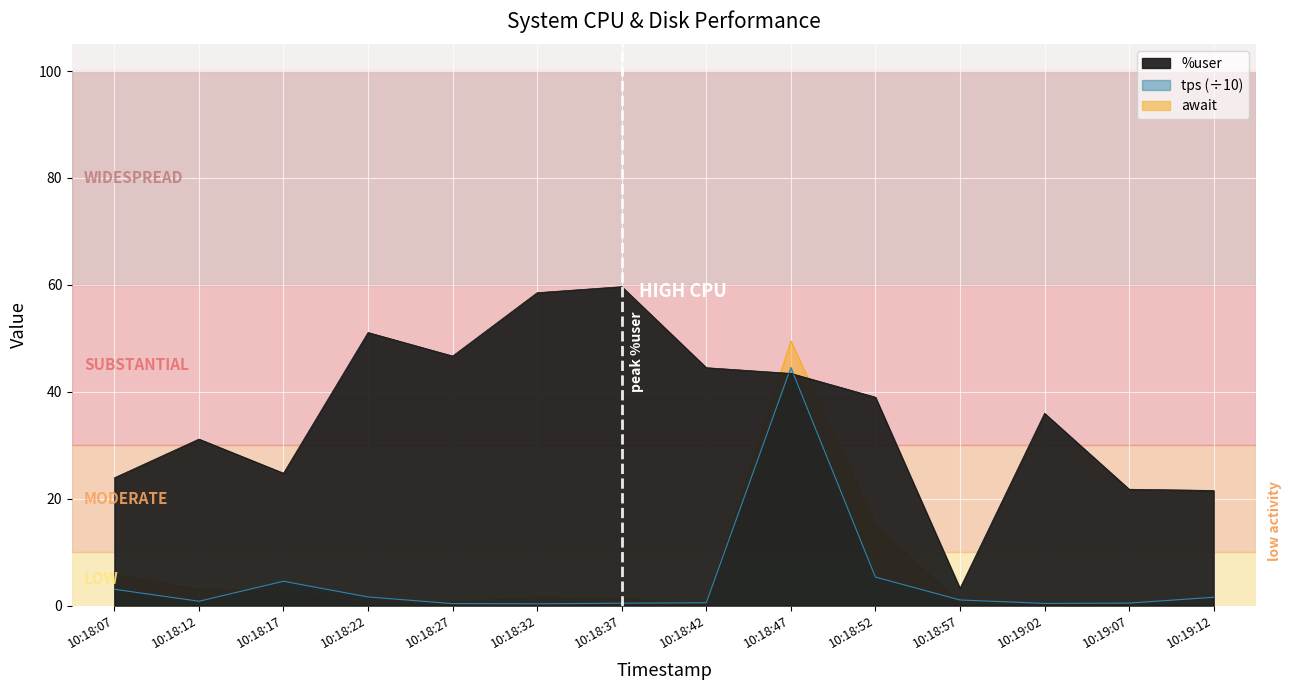

Where is tps nearest to the value 22?

10:18:52